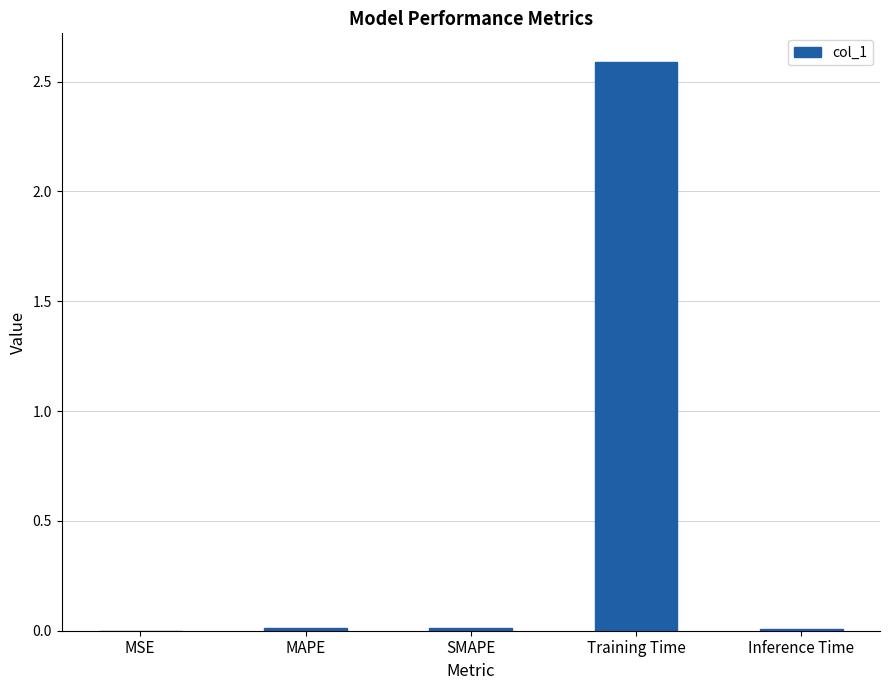

Is it true that the value at Training Time is 1.4?

False